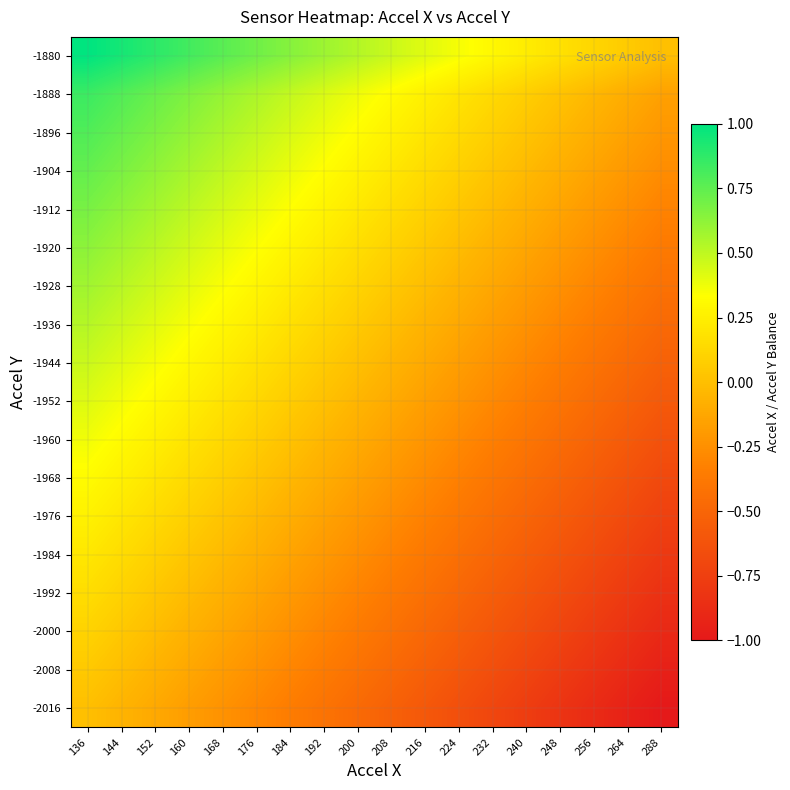

Which has a higher value, 136 or 248?

136